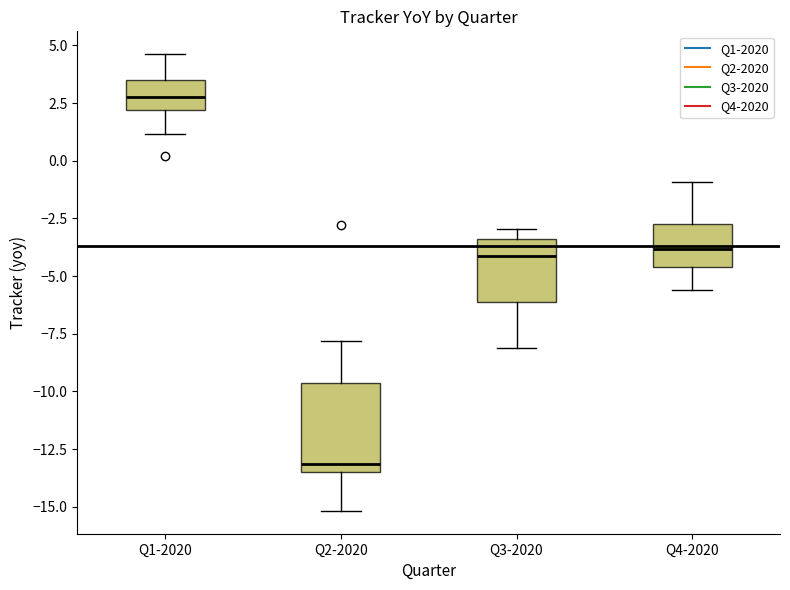

Reading left to right, transcribe this box plot: for each box, give where its median line is, the range the box spans, and where its two whiskers end, as read against the y-axis. The values are not printed on the chart, so give them approximately, as read against the axis.

Q1-2020: median 3.0, box 2.0 to 3.5, whiskers 1.0 to 4.5
Q2-2020: median -13.0, box -13.5 to -9.5, whiskers -15.0 to -8.0
Q3-2020: median -4.0, box -6.0 to -3.5, whiskers -8.0 to -3.0
Q4-2020: median -4.0, box -4.5 to -3.0, whiskers -5.5 to -1.0